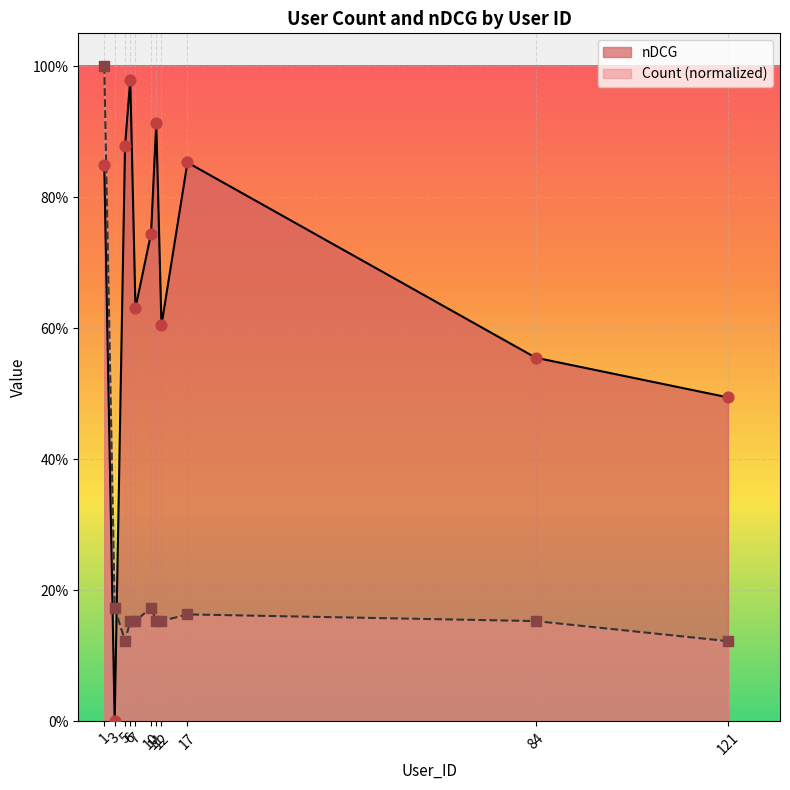

Which series has the widest spread of Y values?

nDCG